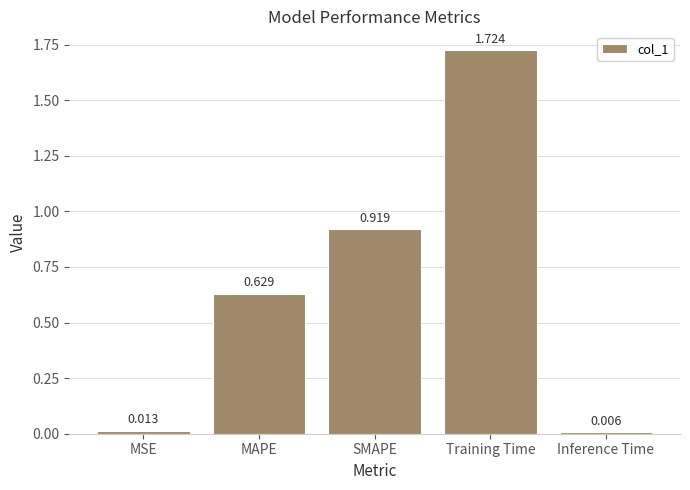

What is the label of the 2nd bar from the left?

MAPE